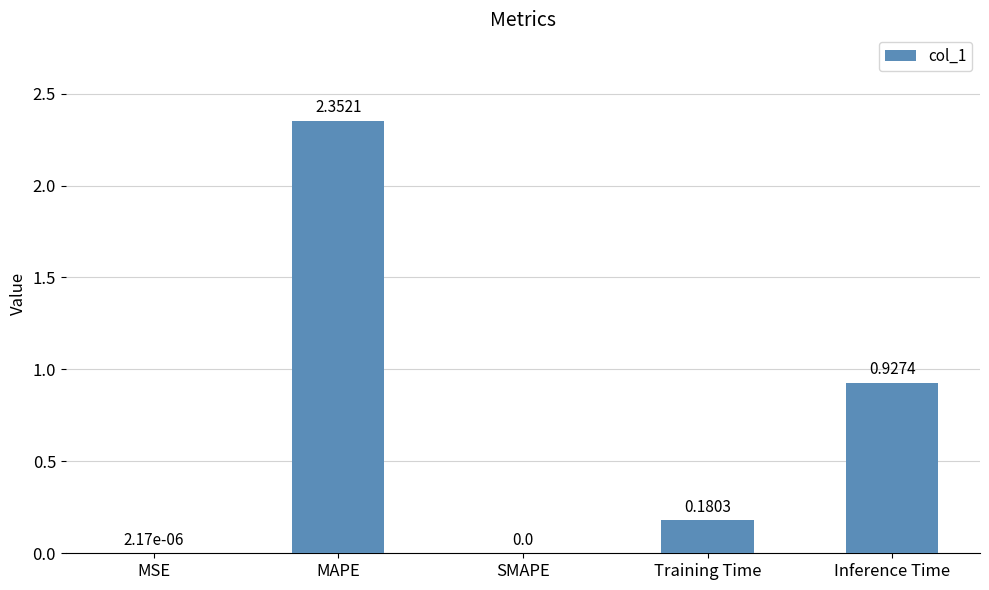

What is the sum of all values?

3.5